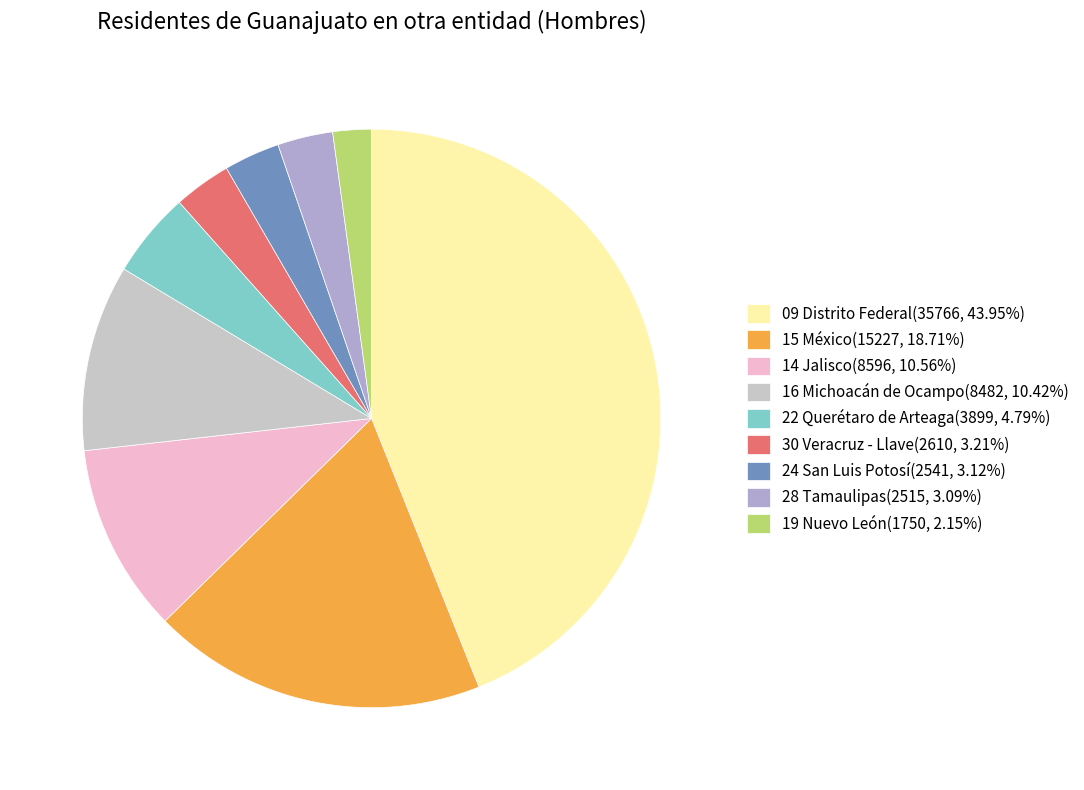

What is the ratio of the value at 22 Querétaro de Arteaga to the value at 15 México?

0.3